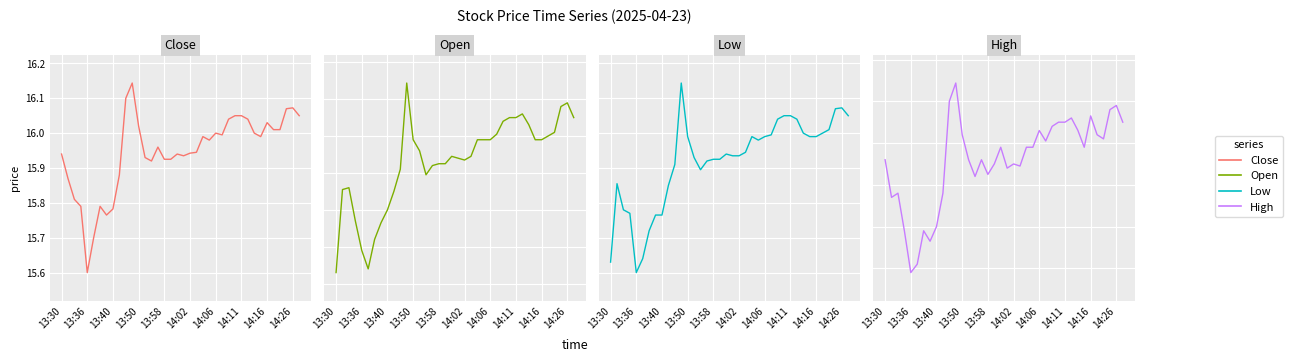

What is the total value across all series at 13:40?

63.3